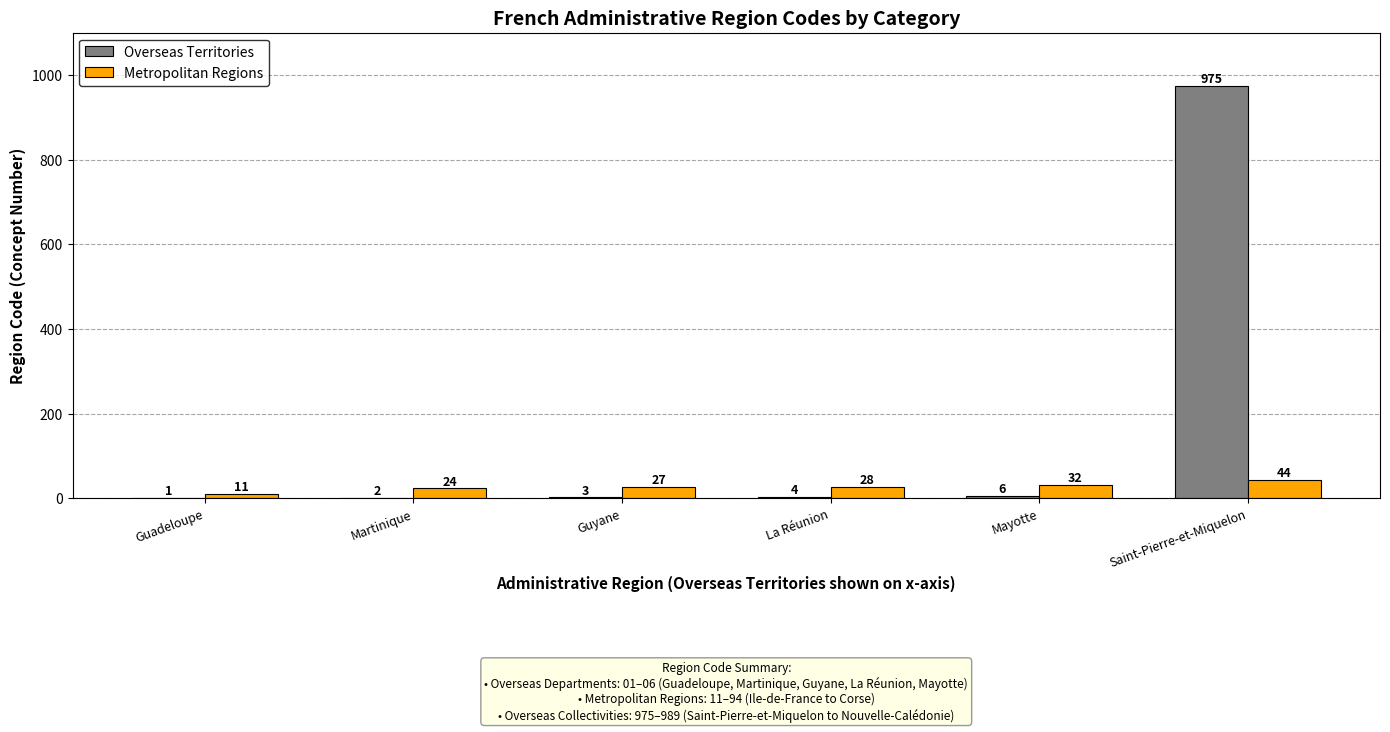

Count the number of categories in the chart.

6